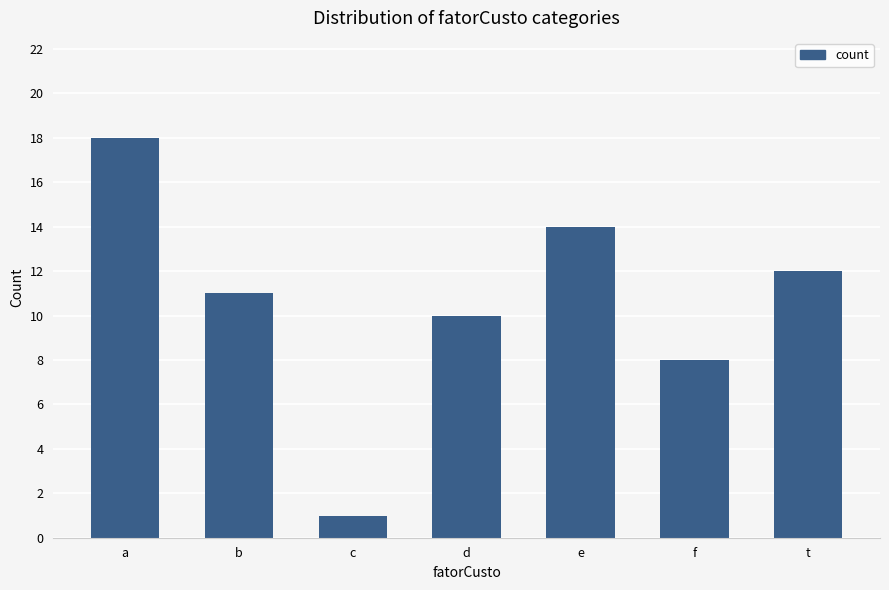

Is it true that the value at c is 2?

False